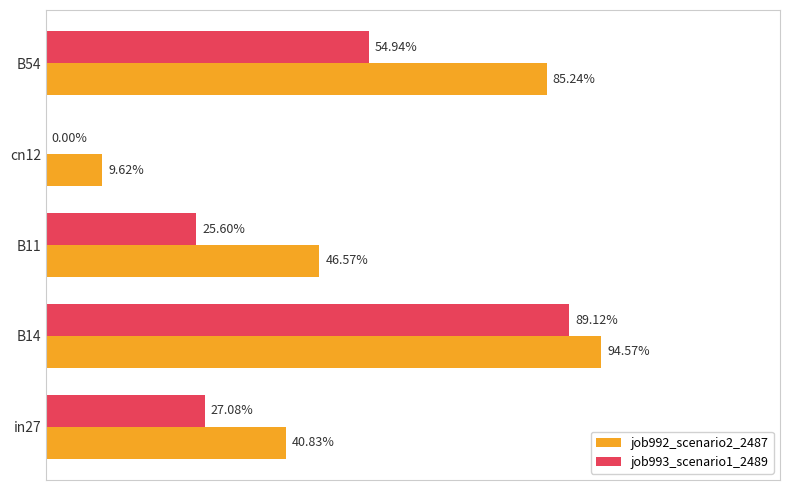

What are all the series names shown in the legend?

job992_scenario2_2487, job993_scenario1_2489